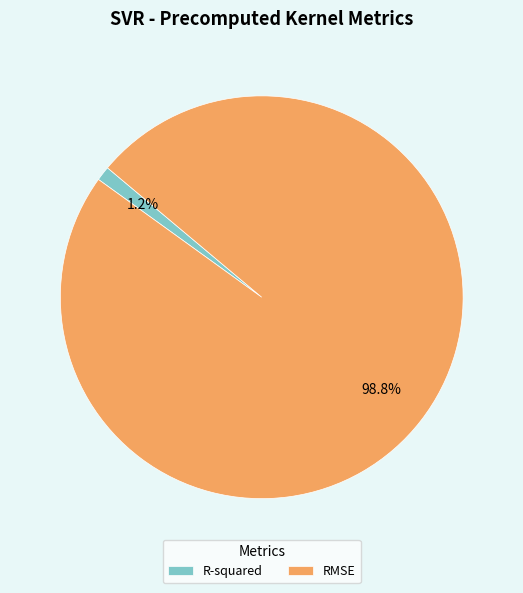

Which slice is the smallest?

R-squared